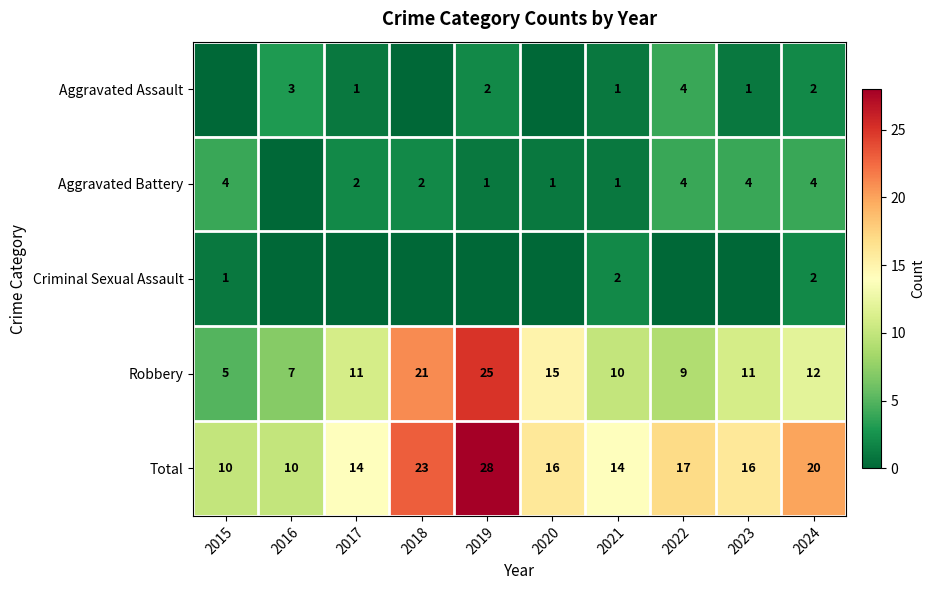

Is it true that Robbery equals 5 at 2015?

True